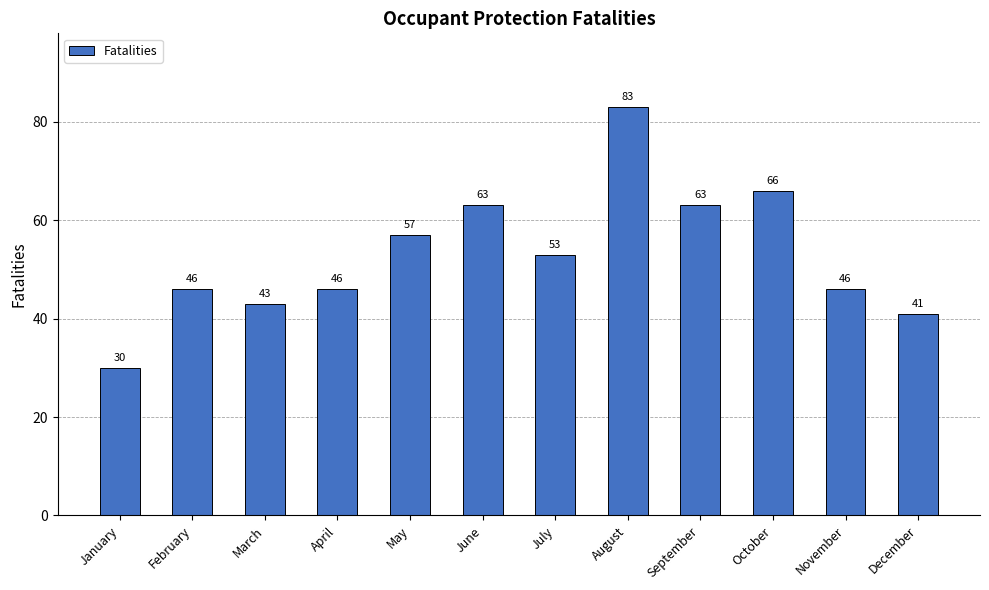

What is the average value?

53